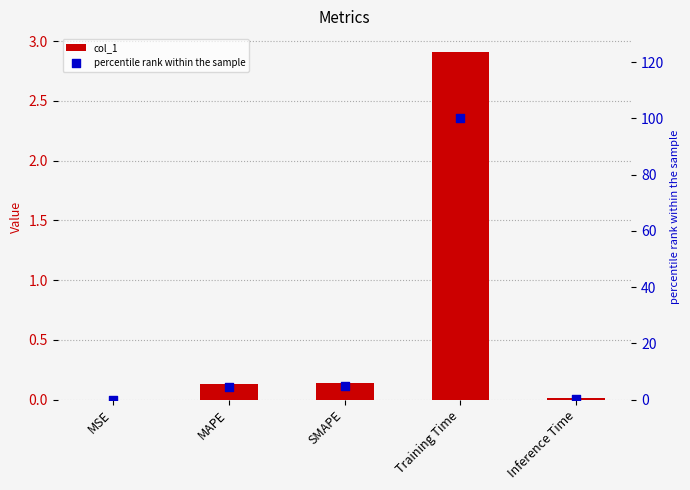

Which series reaches the maximum Y coordinate?

percentile rank within the sample